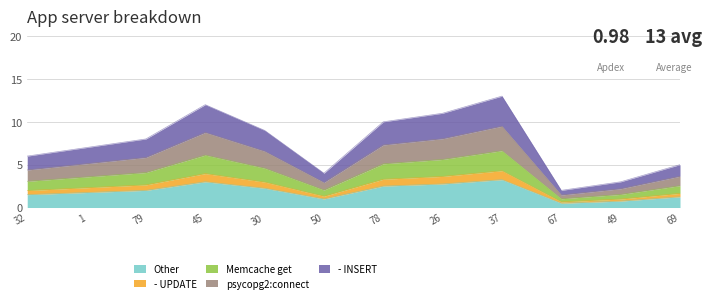

What is the label of the 3rd point from the right?

67